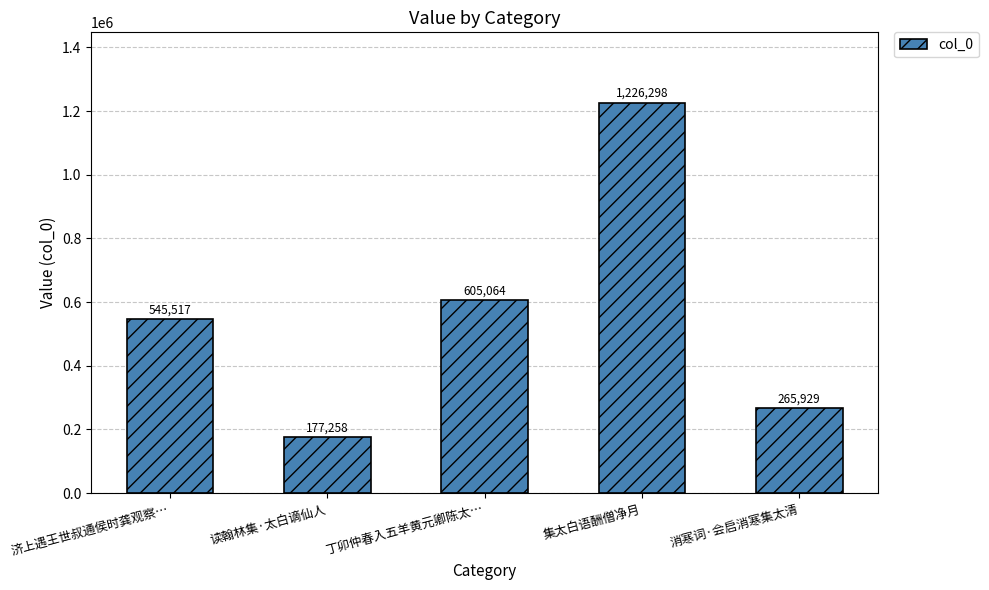

Rank the categories by value from highest to lowest.

集太白语酬僧净月, 丁卯仲春入五羊黄元卿陈太…, 济上遇王世叔通侯时龚观察…, 消寒词·会启消寒集太清, 读翰林集·太白谪仙人